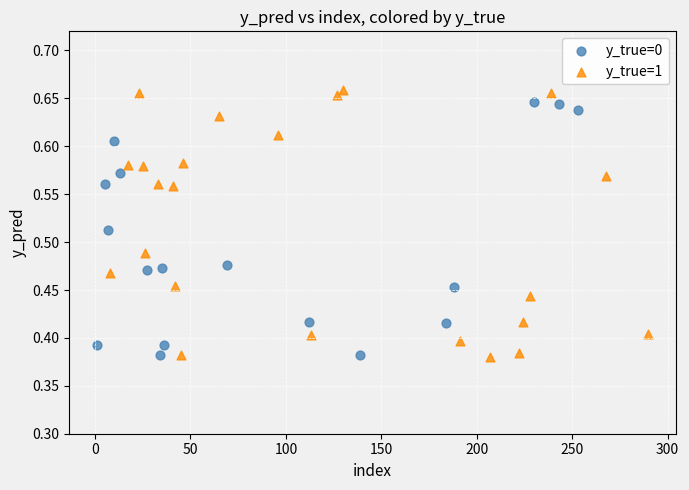

Which series has the widest spread of Y values?

y_true=1